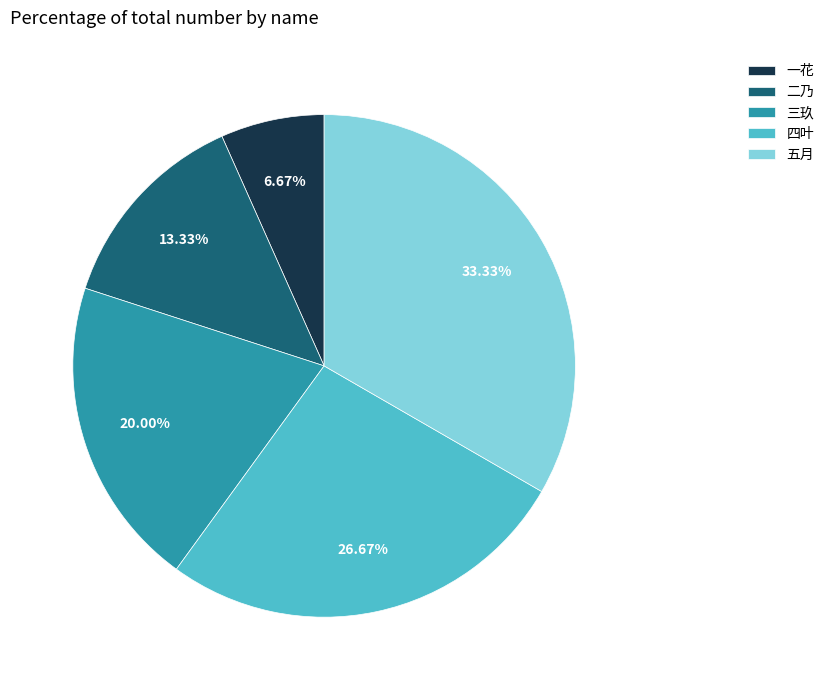

Between 一花 and 四叶, which is larger?

四叶